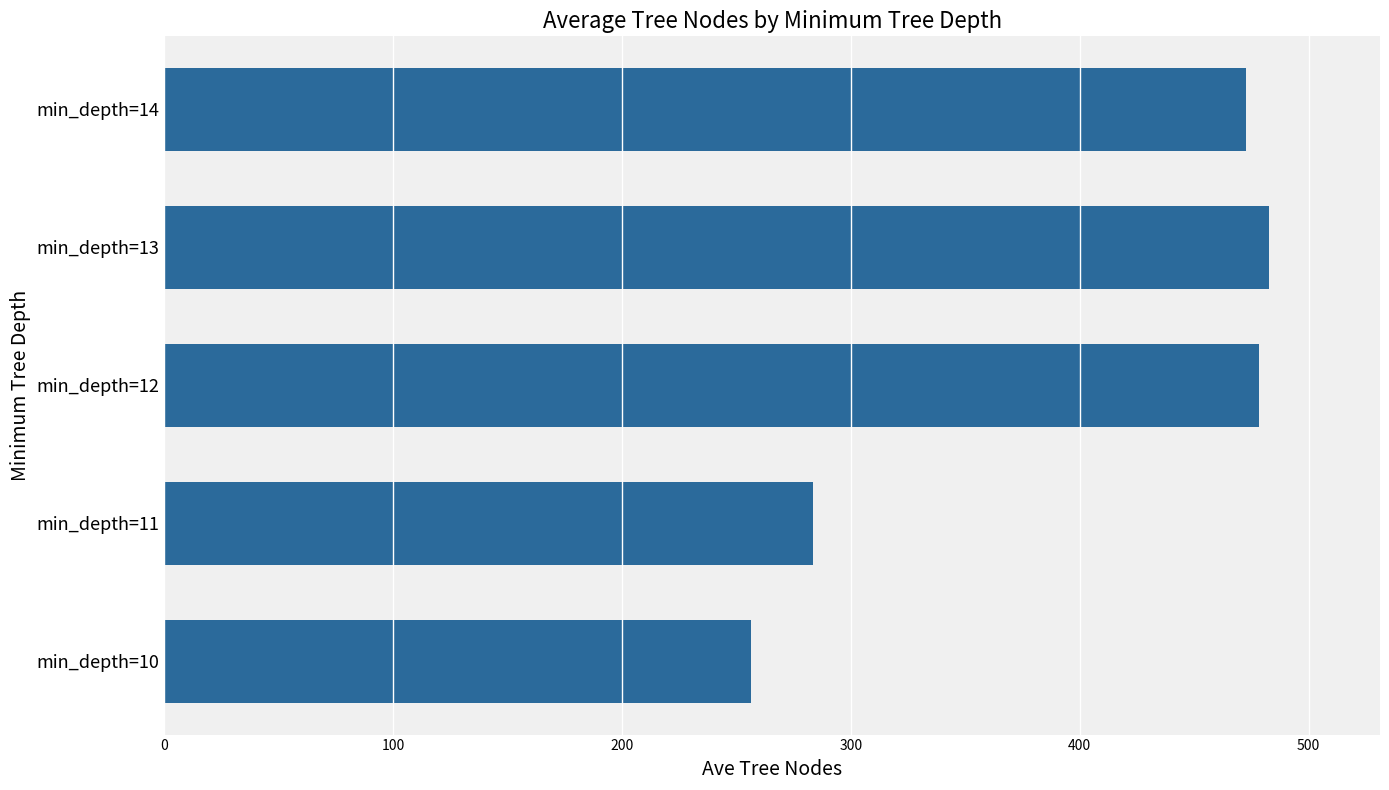

List the labels in order of value, smallest first.

min_depth=10, min_depth=11, min_depth=14, min_depth=12, min_depth=13